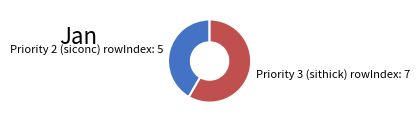

Rank the categories by value from highest to lowest.

Priority 3 (sithick) rowIndex: 7, Priority 2 (siconc) rowIndex: 5